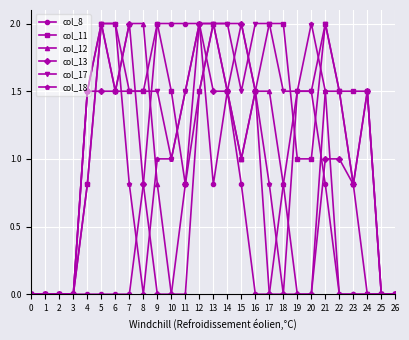

What is the spread (max minus min) of values at 8?

2.0